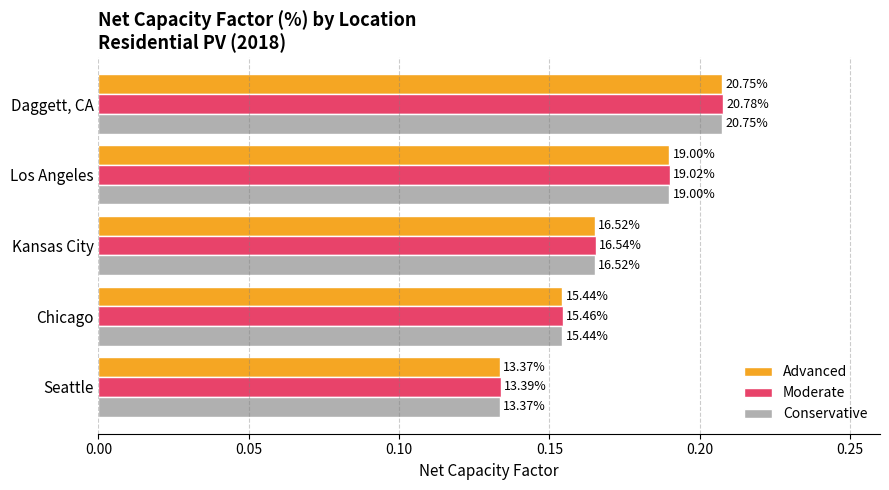

What are all the series names shown in the legend?

Advanced, Moderate, Conservative